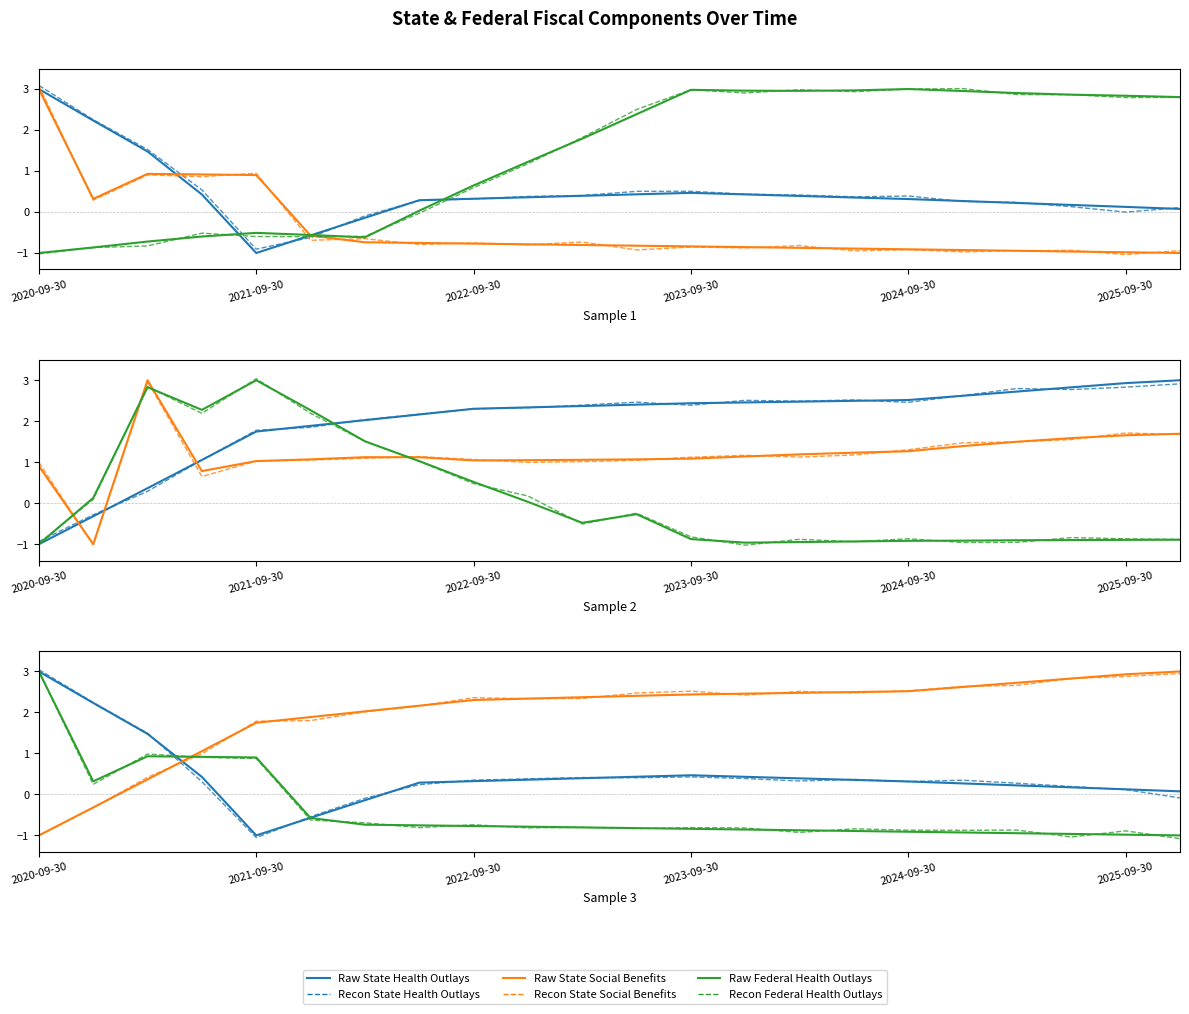

At which label is add_federal_health_outlays closest to 1?

2021-06-30